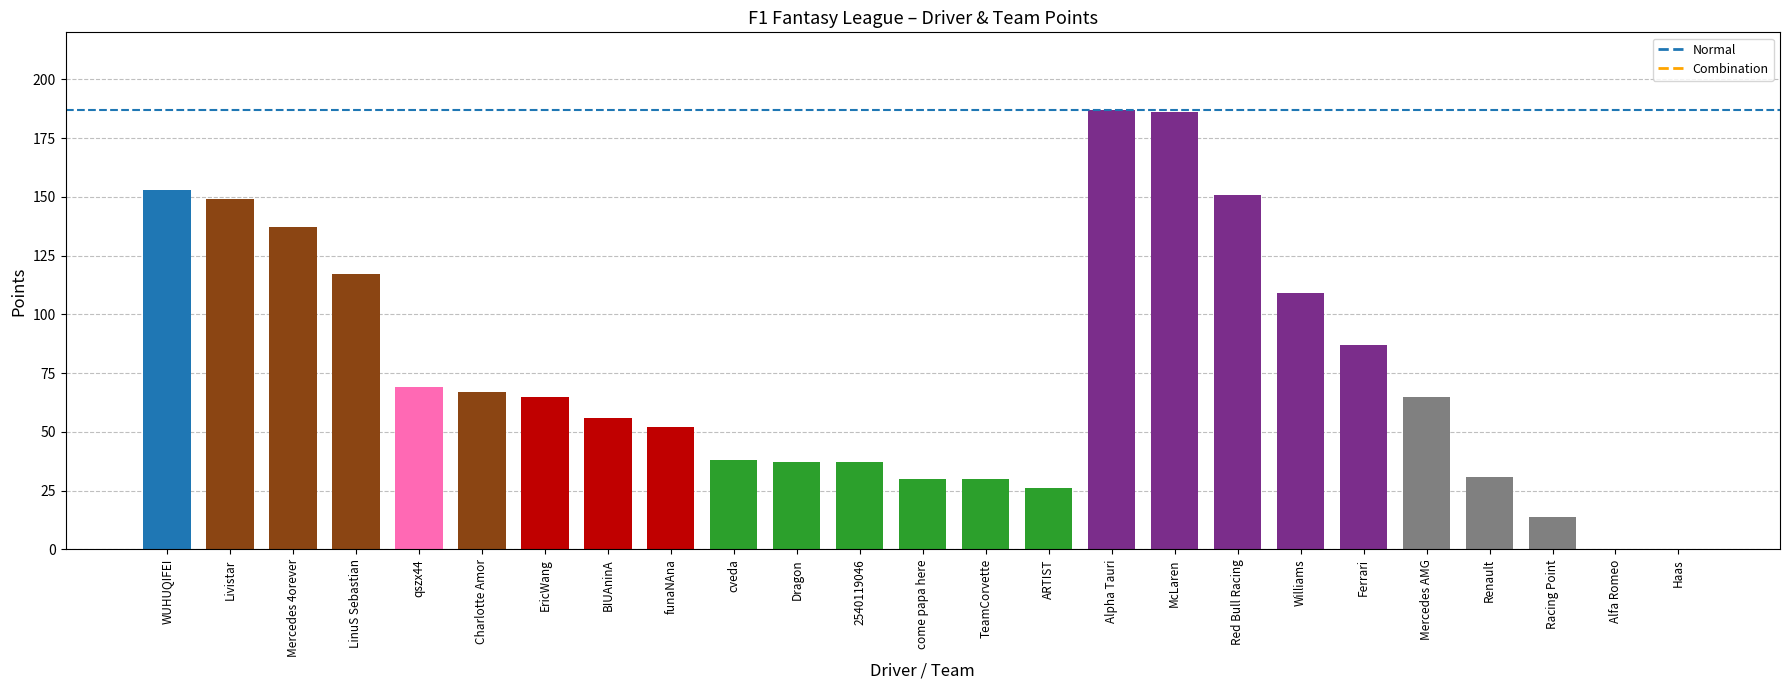

What is the sum of all values?

1893